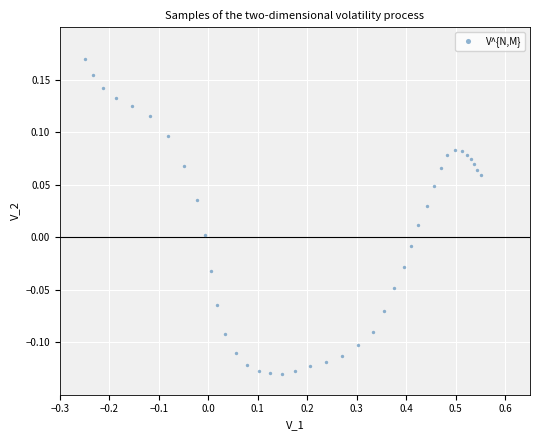

What is the range of Y values (max minus min)?

0.3